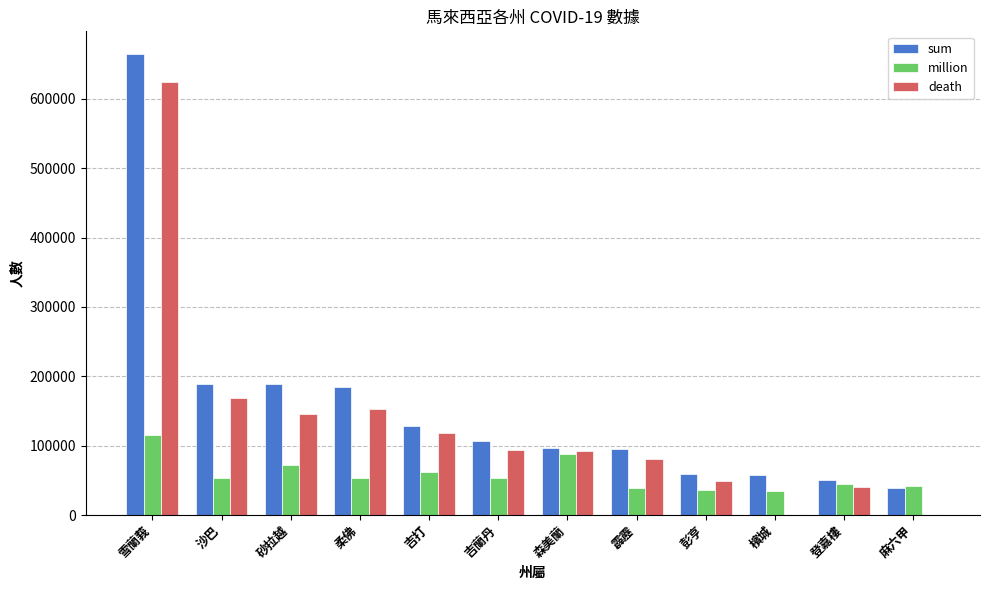

The million series shows 36406 at 彭亨. True or false?

True